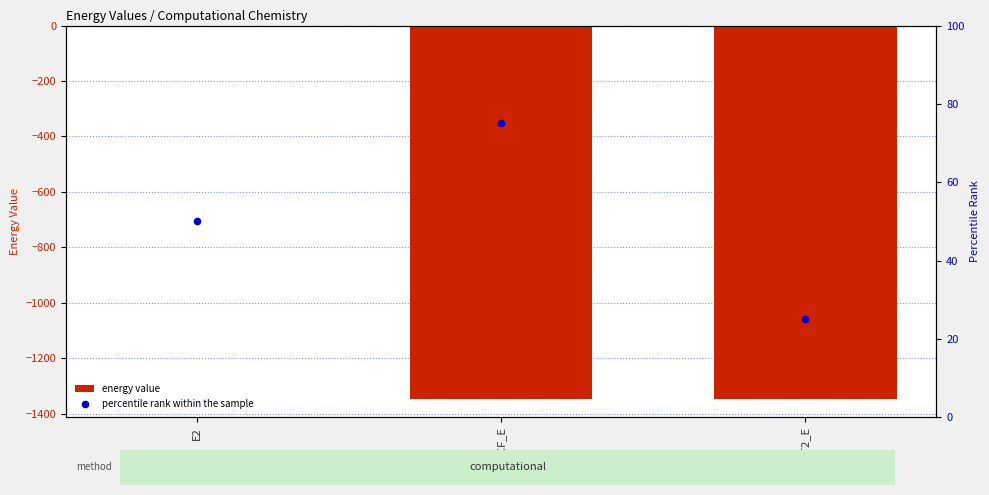

Which series contains the lowest Y value?

energy value